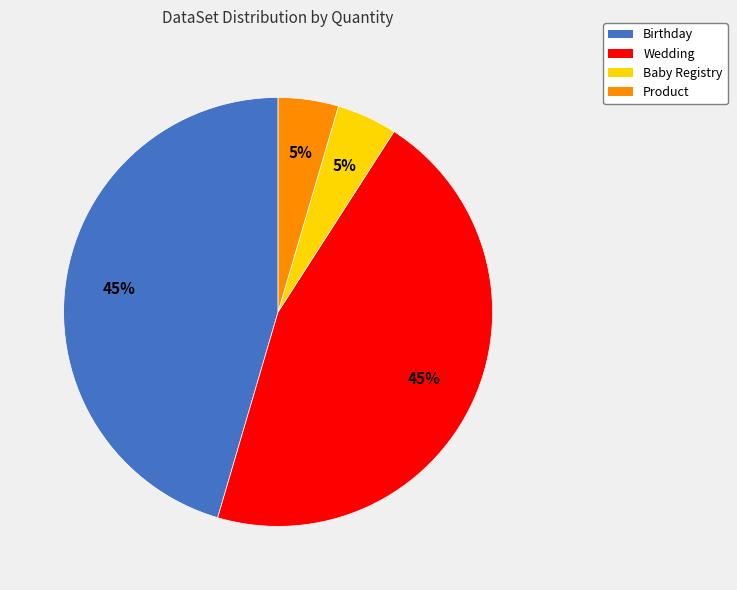

To the nearest percent, what is the average slice percentage?

25%